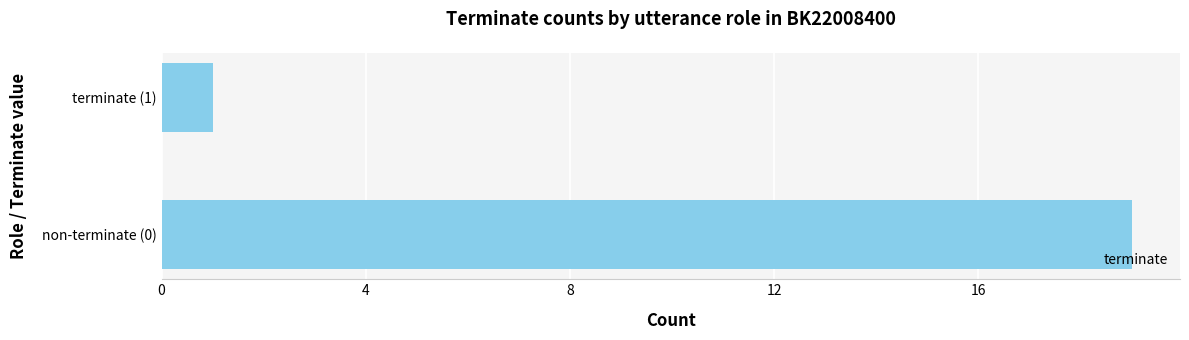

What is the change in value from non-terminate (0) to terminate (1)?

-18